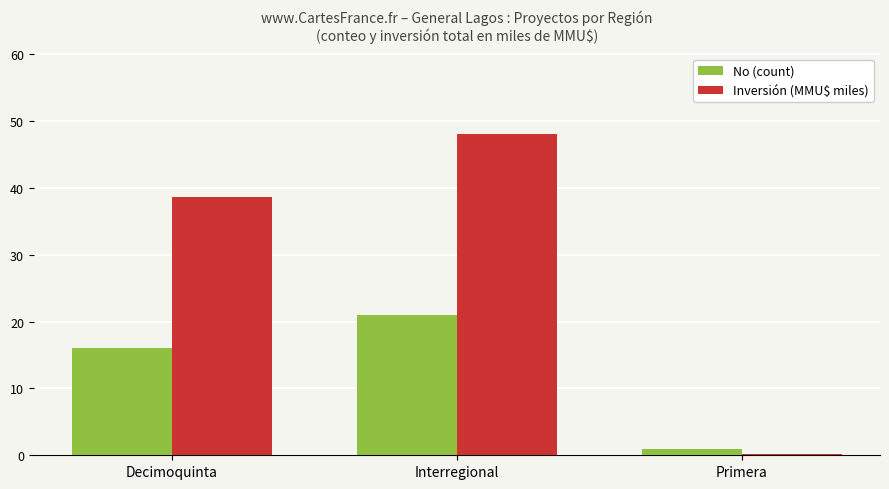

Between Decimoquinta and Primera, which series saw the biggest shift?

Inversión (MMU$ miles)